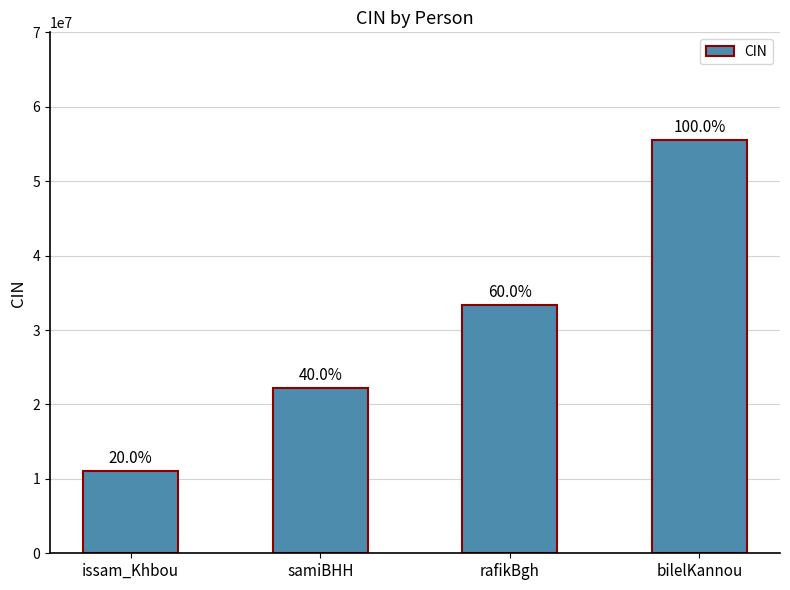

List the labels in order of value, smallest first.

issam_Khbou, samiBHH, rafikBgh, bilelKannou